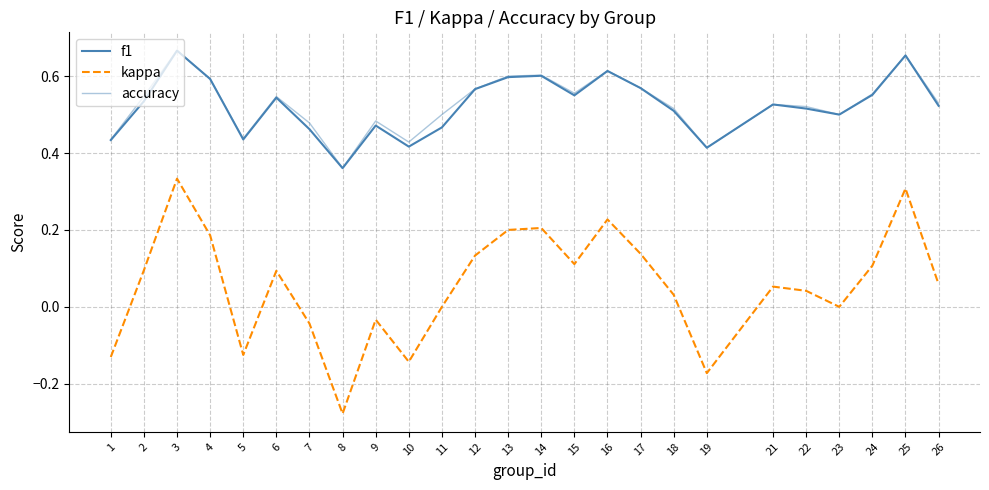

True or false: kappa and accuracy cross at least once.

False